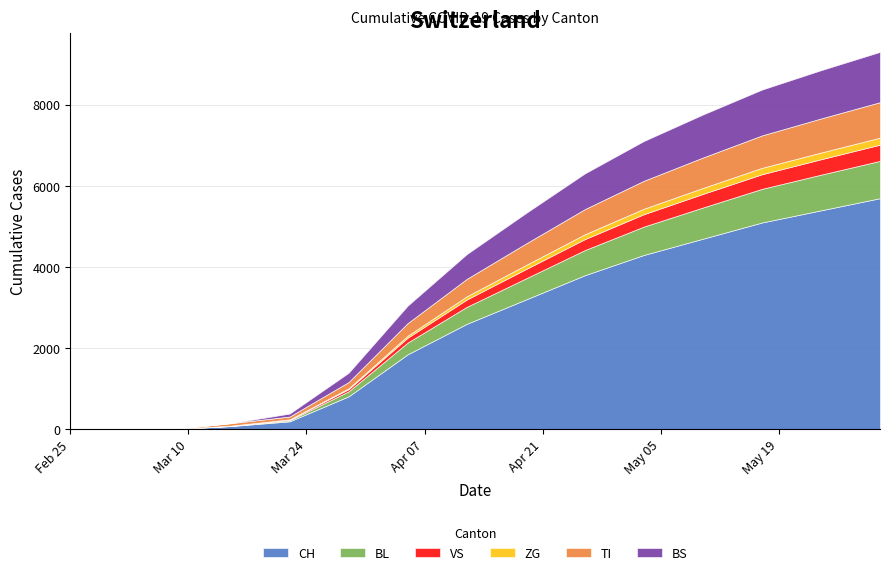

How many values in CH are above zero?

13